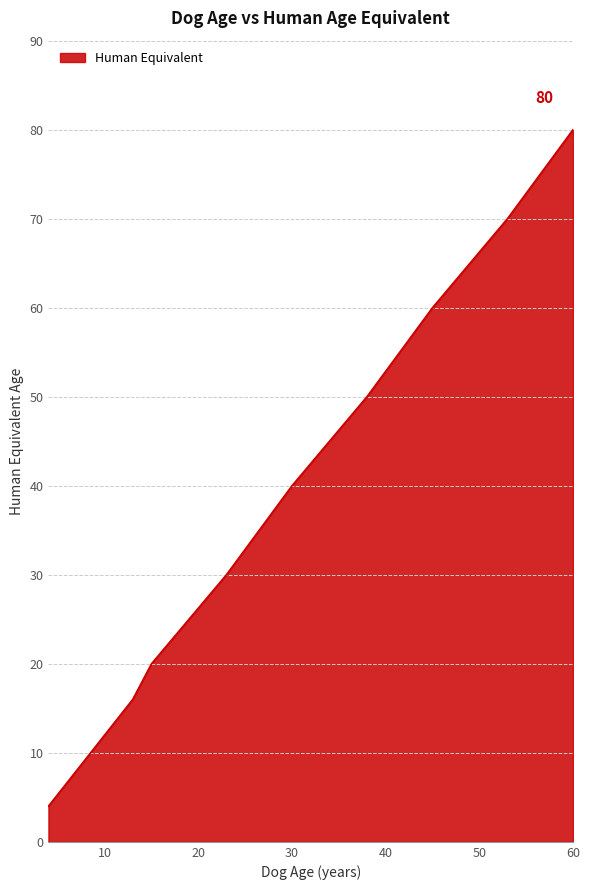

What is the difference between the maximum and minimum values?

76